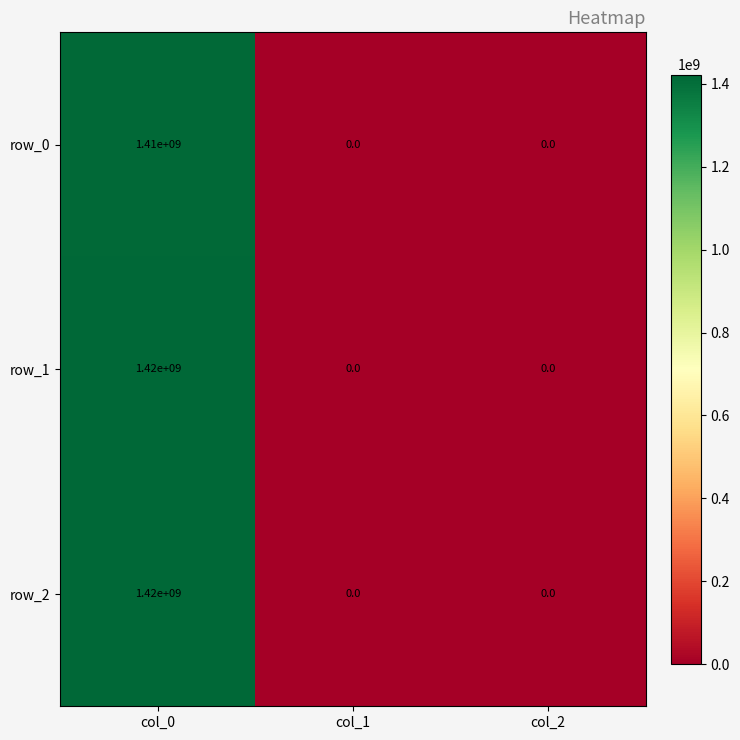

What is the approximate value of row_1 at col_0, to the nearest 10?

1420000000